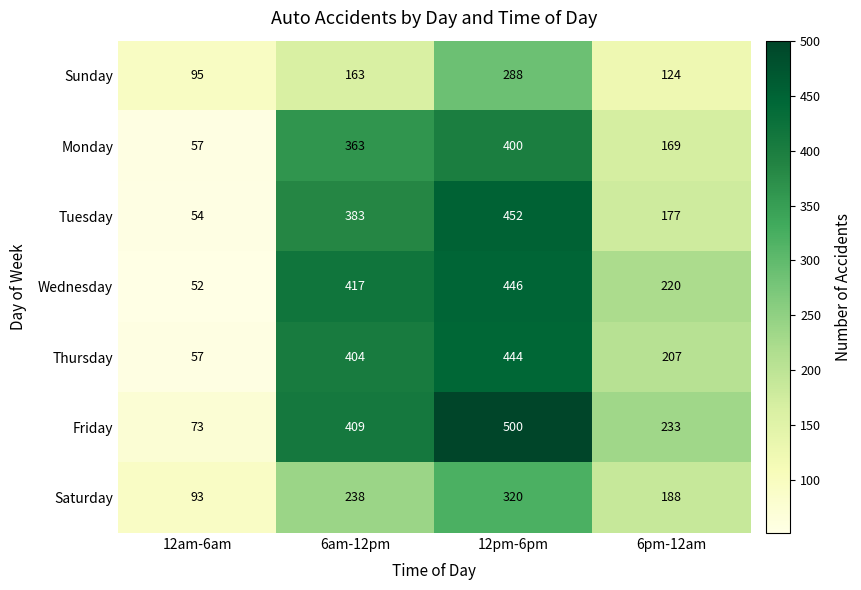

Reading left to right, transcribe all the data shown in this chart.

Sunday: 12am-6am=95	6am-12pm=163	12pm-6pm=288	6pm-12am=124
Monday: 12am-6am=57	6am-12pm=363	12pm-6pm=400	6pm-12am=169
Tuesday: 12am-6am=54	6am-12pm=383	12pm-6pm=452	6pm-12am=177
Wednesday: 12am-6am=52	6am-12pm=417	12pm-6pm=446	6pm-12am=220
Thursday: 12am-6am=57	6am-12pm=404	12pm-6pm=444	6pm-12am=207
Friday: 12am-6am=73	6am-12pm=409	12pm-6pm=500	6pm-12am=233
Saturday: 12am-6am=93	6am-12pm=238	12pm-6pm=320	6pm-12am=188